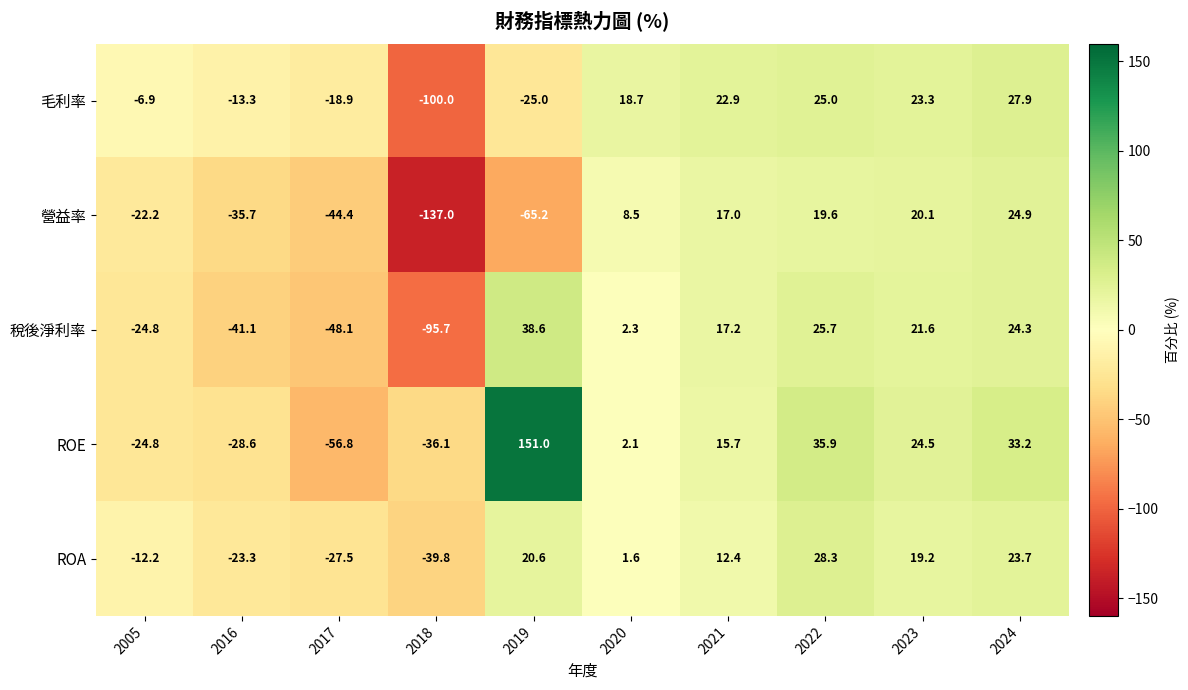

What is the difference between the second highest and second lowest values in the ROE series?

72.0